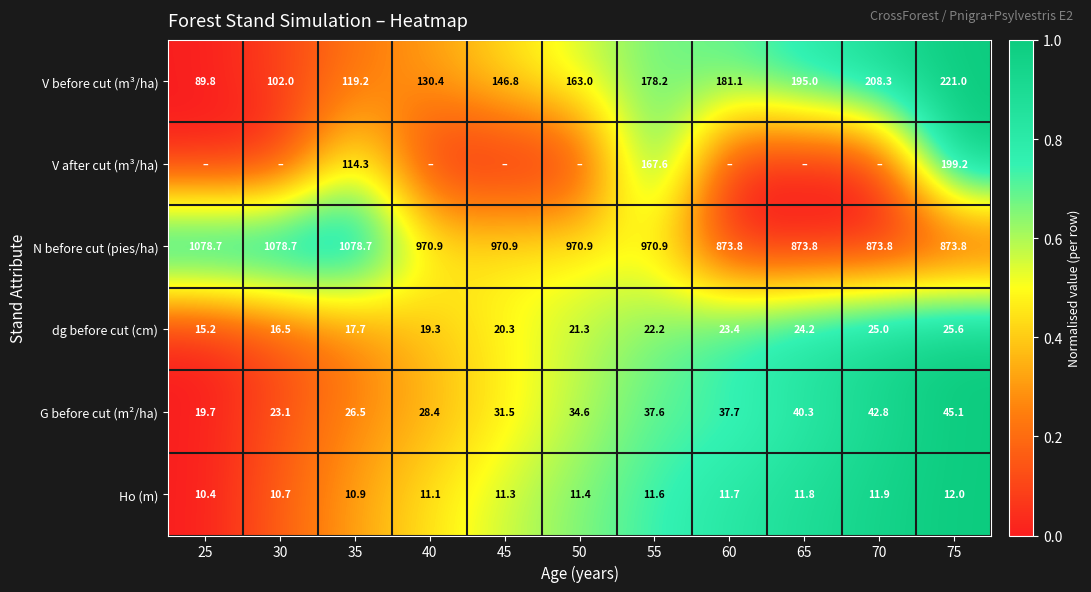

Is it true that G before cut (m²/ha) equals 10.7 at 50?

False